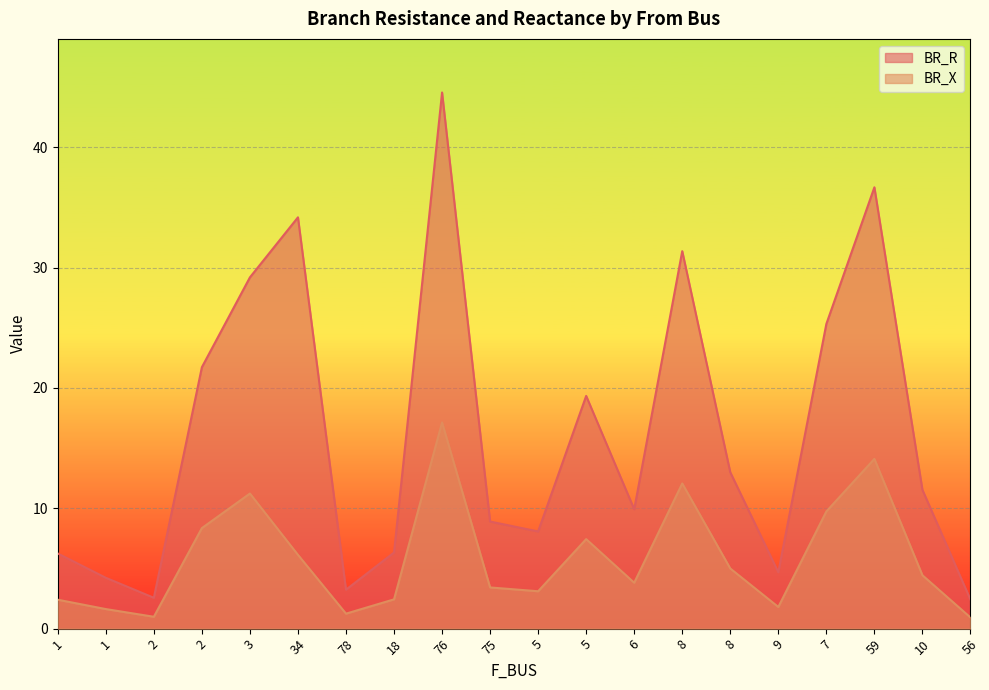

List the series in order of their peak value, highest first.

BR_R, BR_X